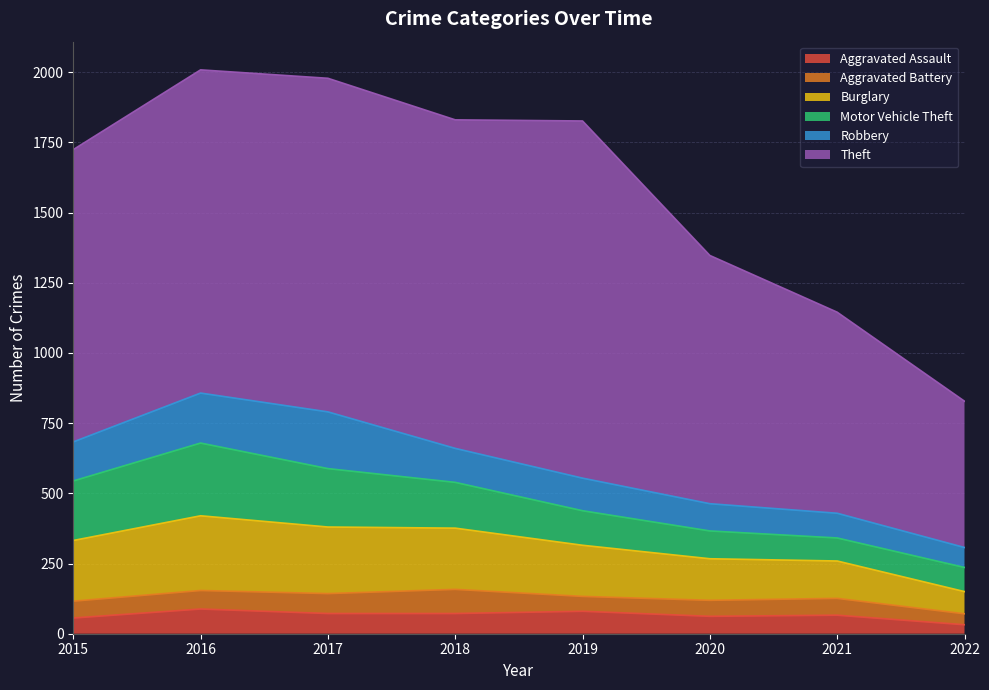

Which label corresponds to the largest value in the chart?

2019